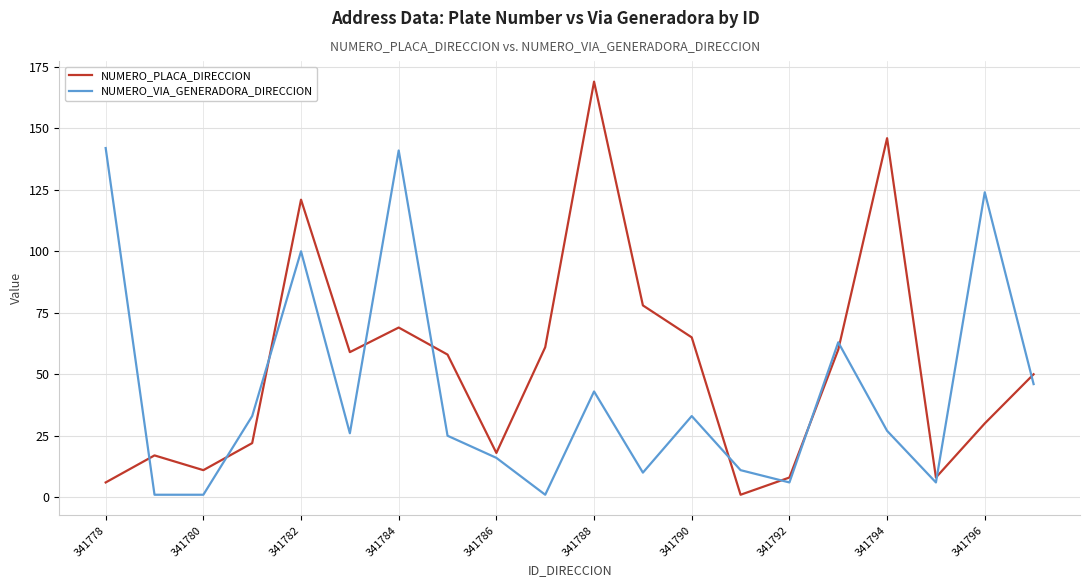

True or false: NUMERO_VIA_GENERADORA_DIRECCION and NUMERO_PLACA_DIRECCION cross at least once.

True